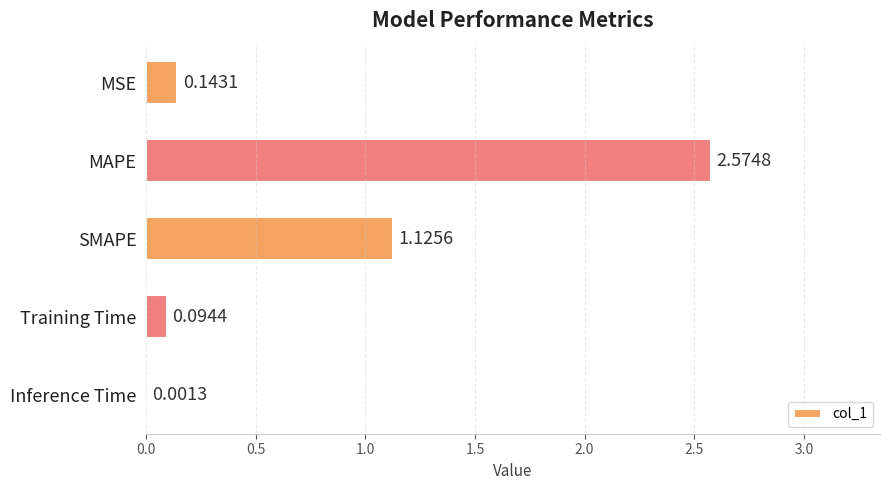

What is the sum of the values at SMAPE and MSE?

1.3